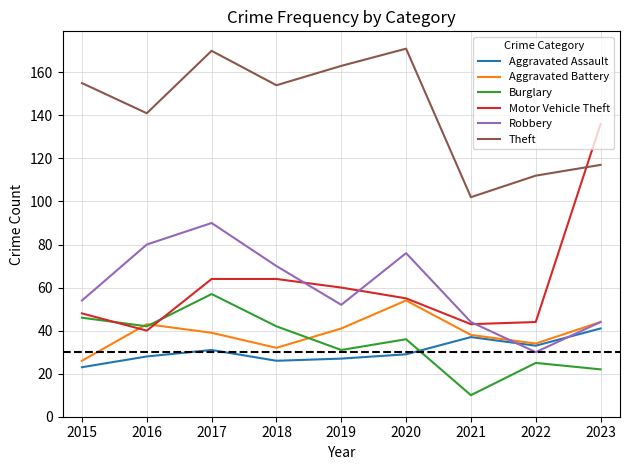

What are all the series names shown in the legend?

Aggravated Assault, Aggravated Battery, Burglary, Motor Vehicle Theft, Robbery, Theft